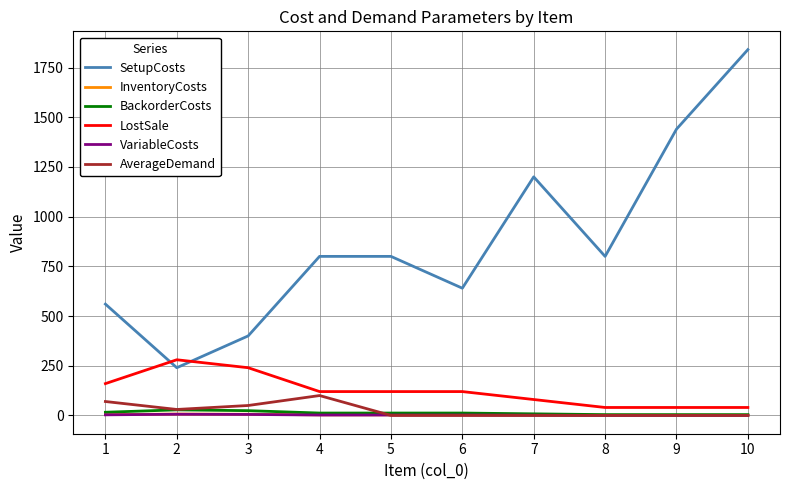

At which category is the sum across all series the highest?

10